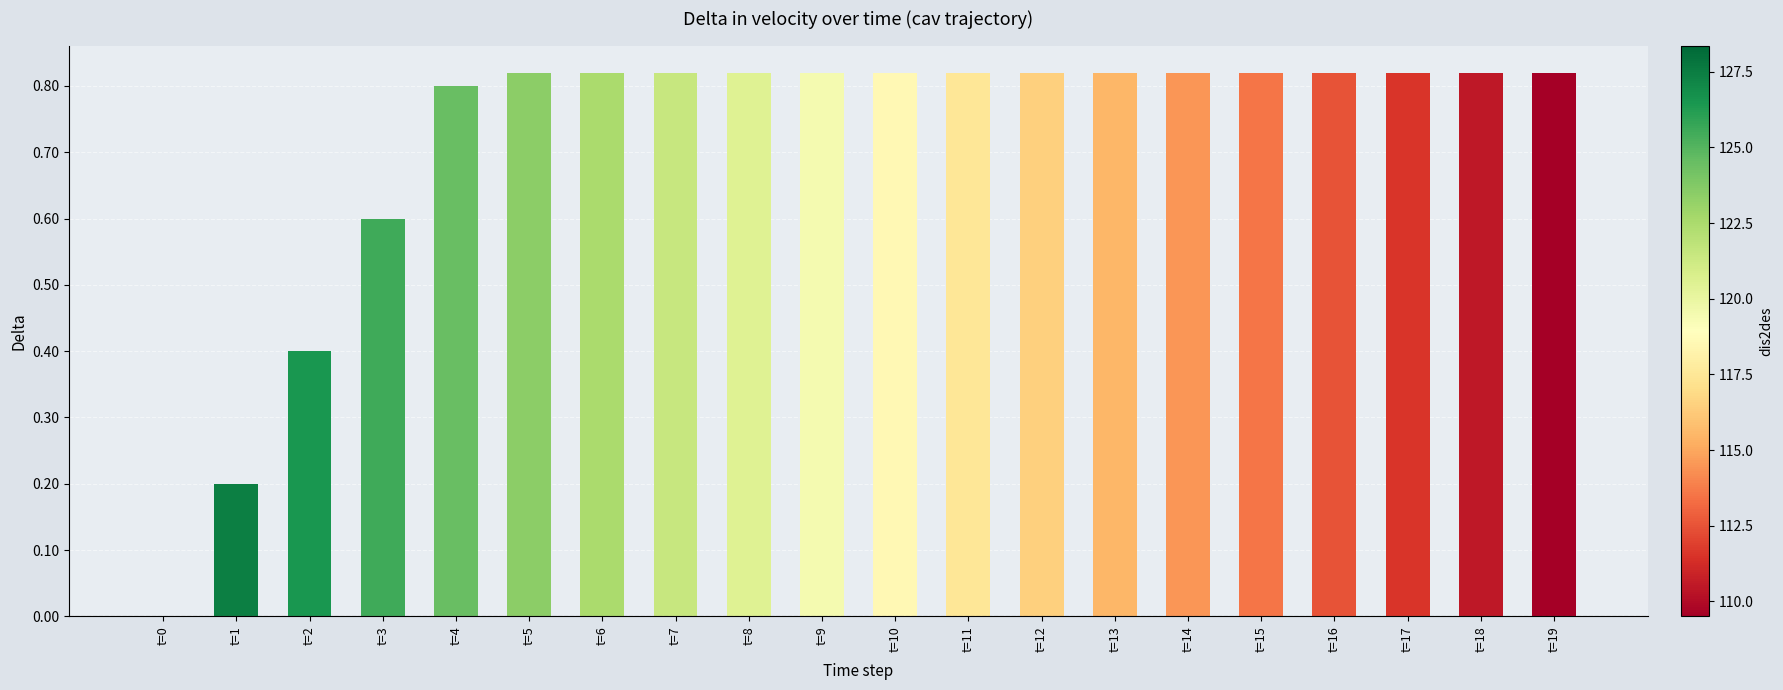

How many values are between 0 and 1?

20